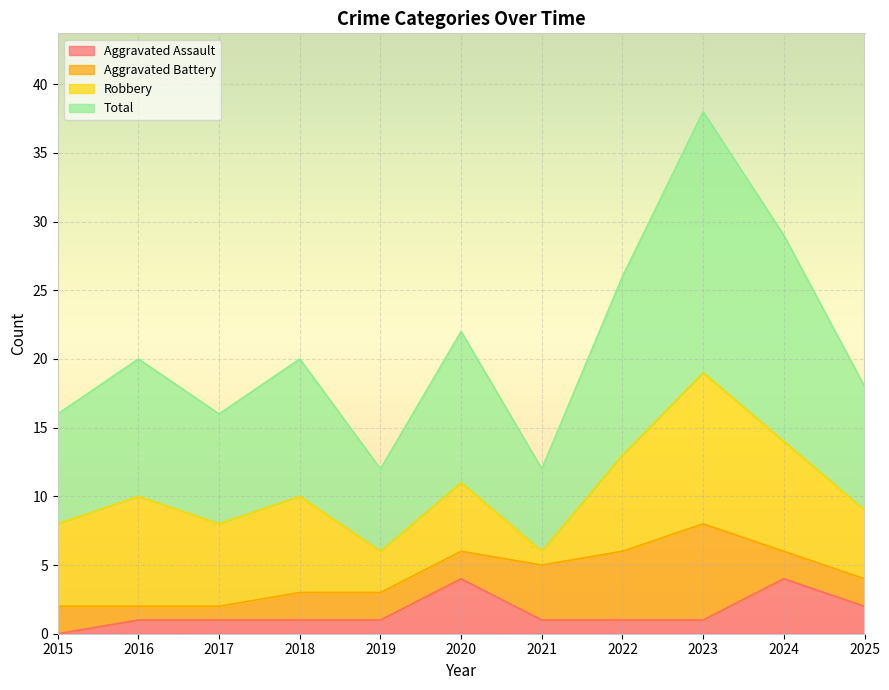

At which category is the sum across all series the highest?

2023